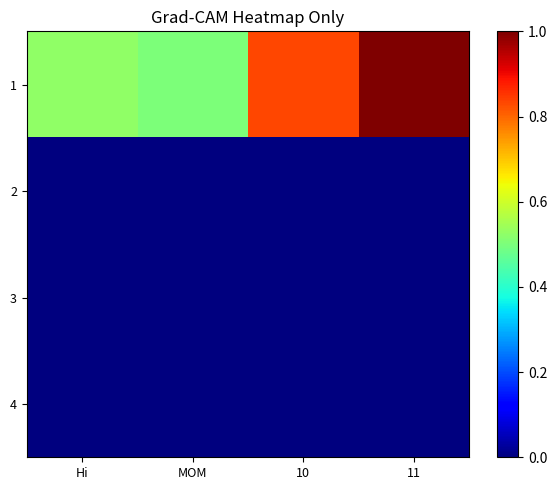

Which has a higher value, 11 or MOM?

11